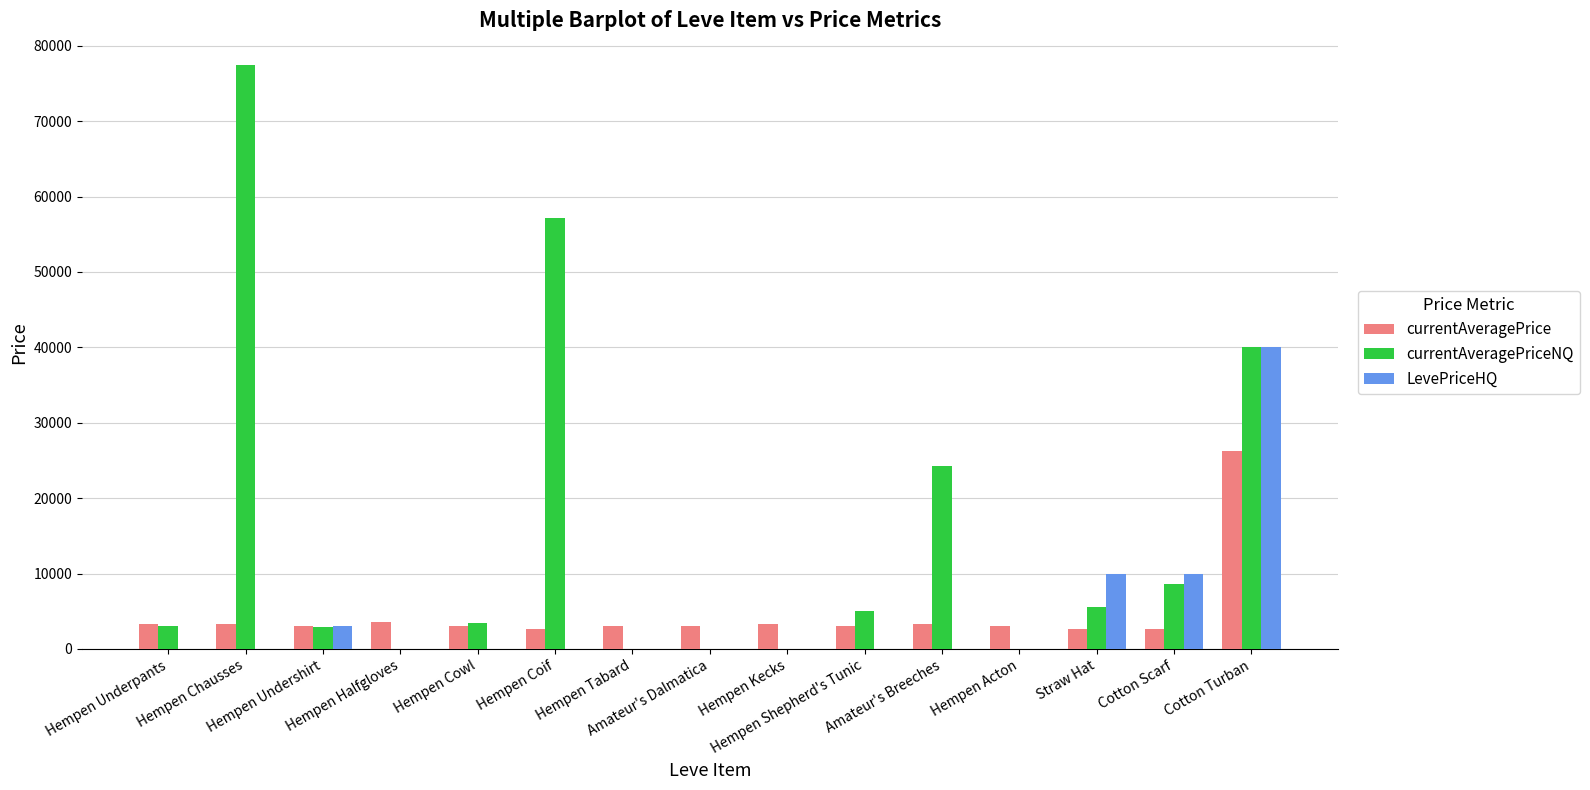

How many groups of bars are there?

15